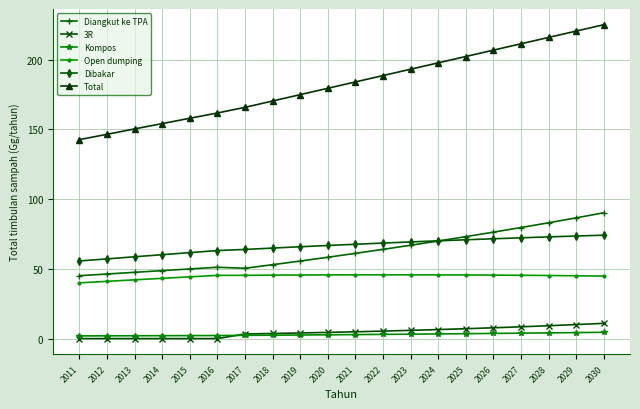

What is the difference between the highest and lowest values at 2016?

161.7